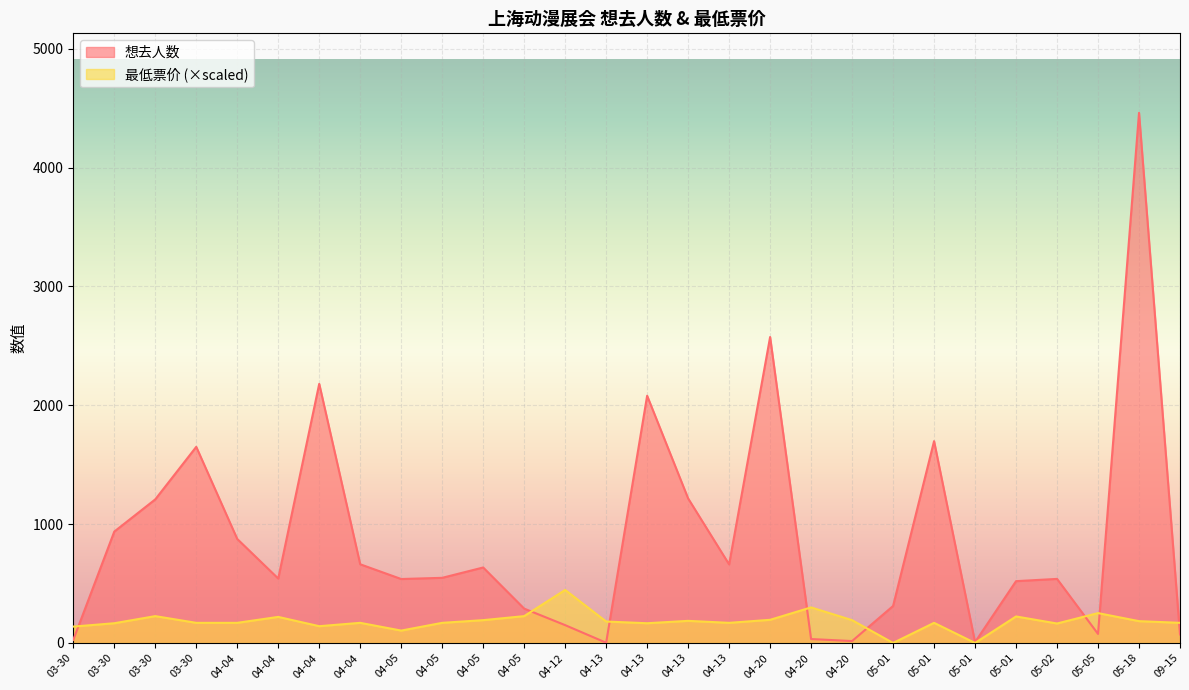

Is it true that 最低票价 equals 407.3 at 04-20?

False